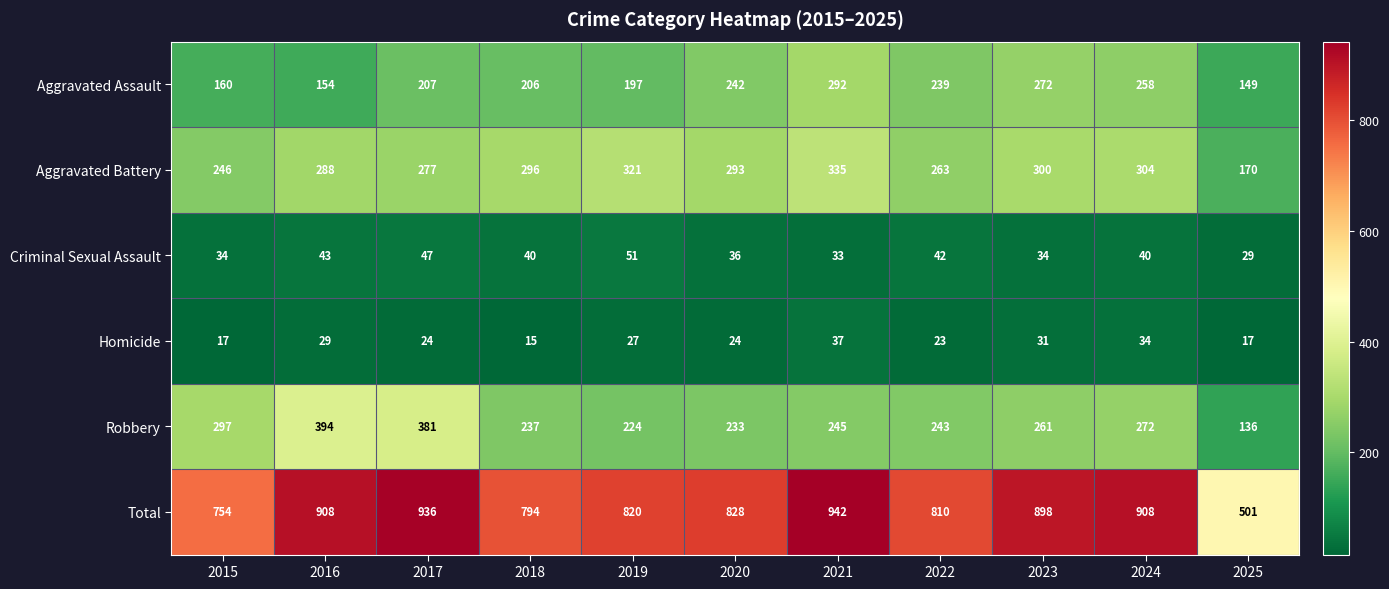

Count the number of categories in the chart.

11